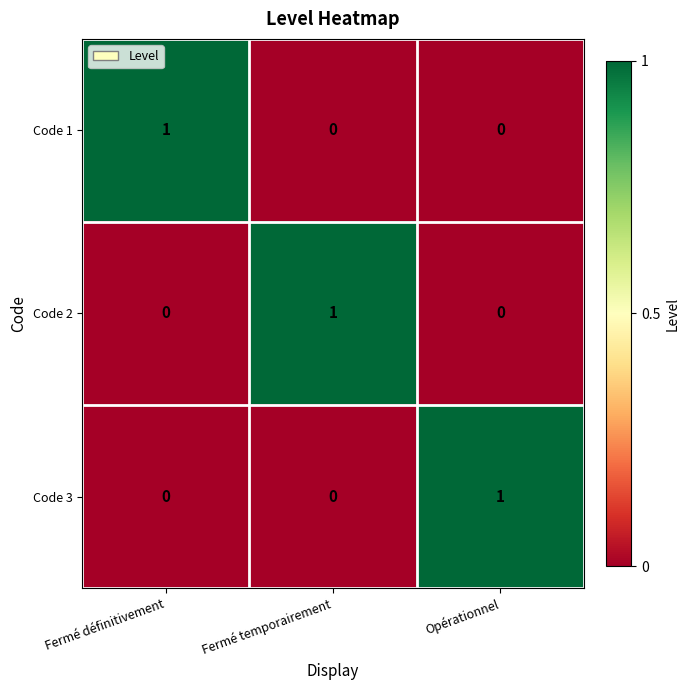

Is it true that Code 3 equals -1 at Fermé définitivement?

False